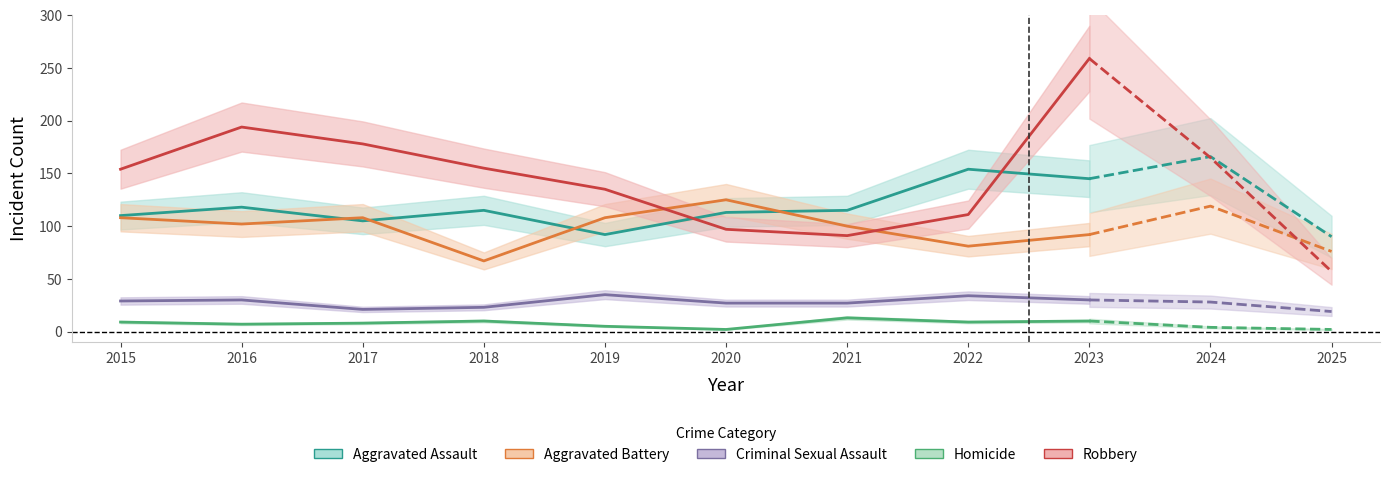

Is it true that Robbery equals 111 at 2022?

True